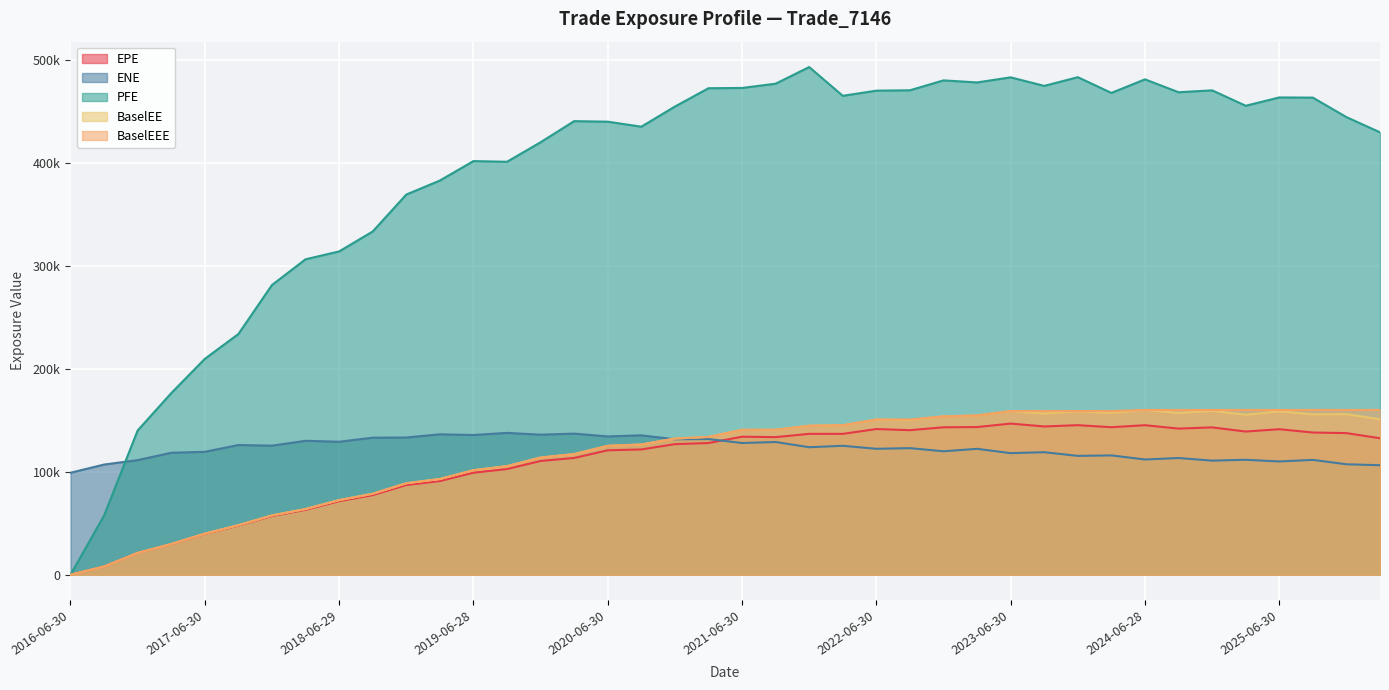

The value of BaselEE at 2022-09-30 is 245492.0. True or false?

False